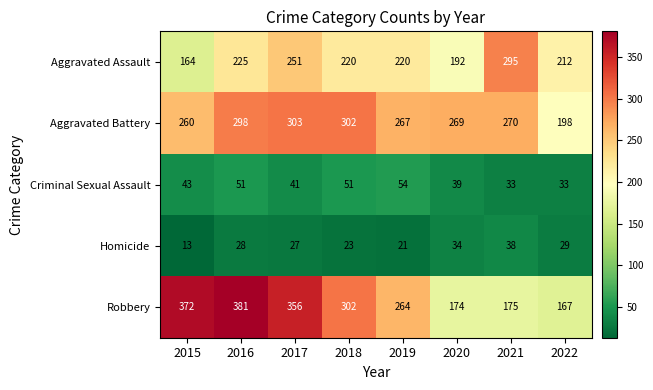

Is it true that Homicide equals 38 at 2021?

True